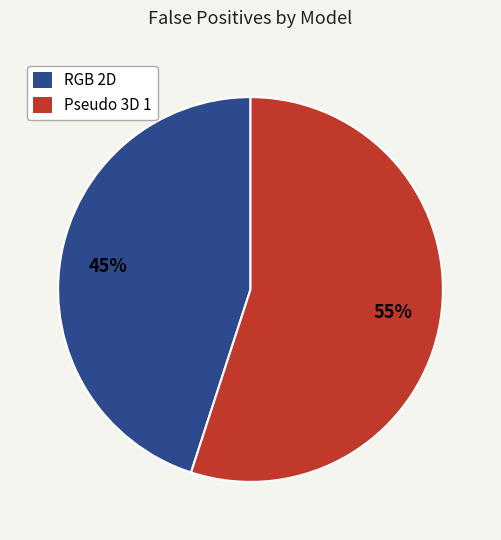

Rank the categories by value from lowest to highest.

RGB 2D, Pseudo 3D 1